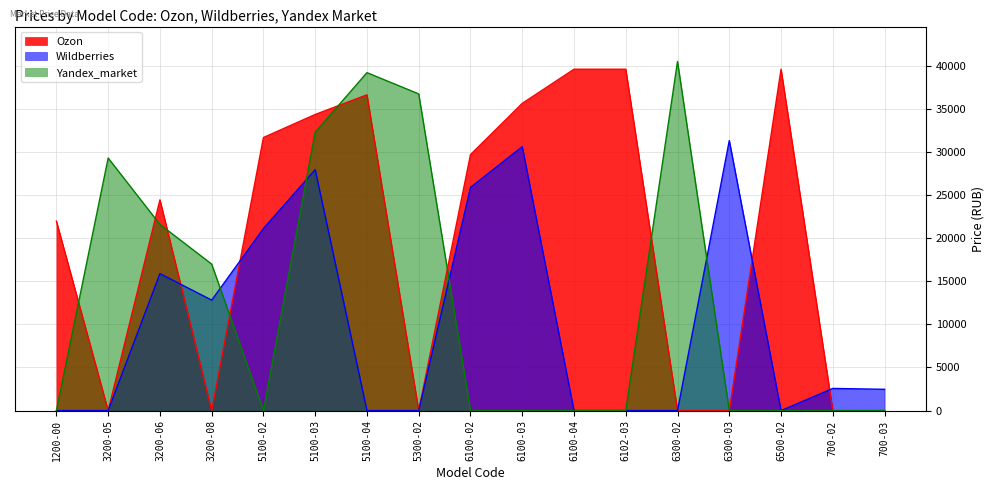

What is the label of the 4th point from the right?

6300-03